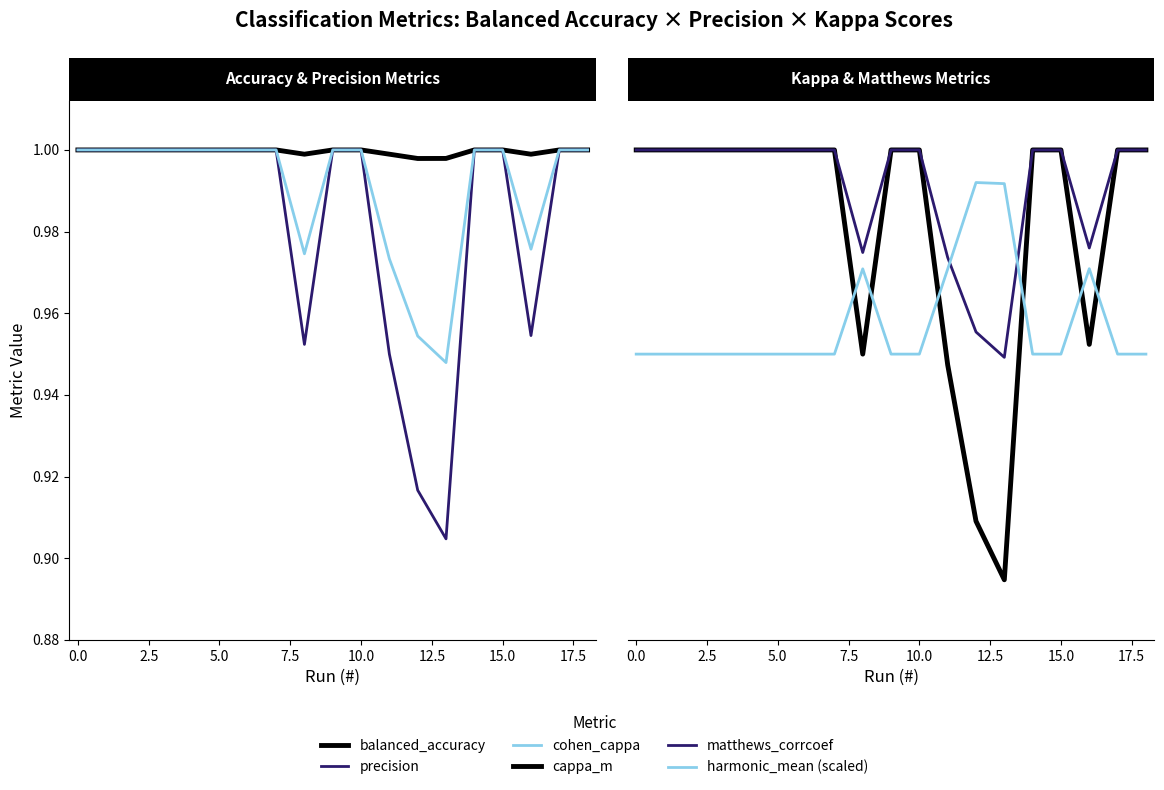

Does the chart display data point markers on the line(s)?

No